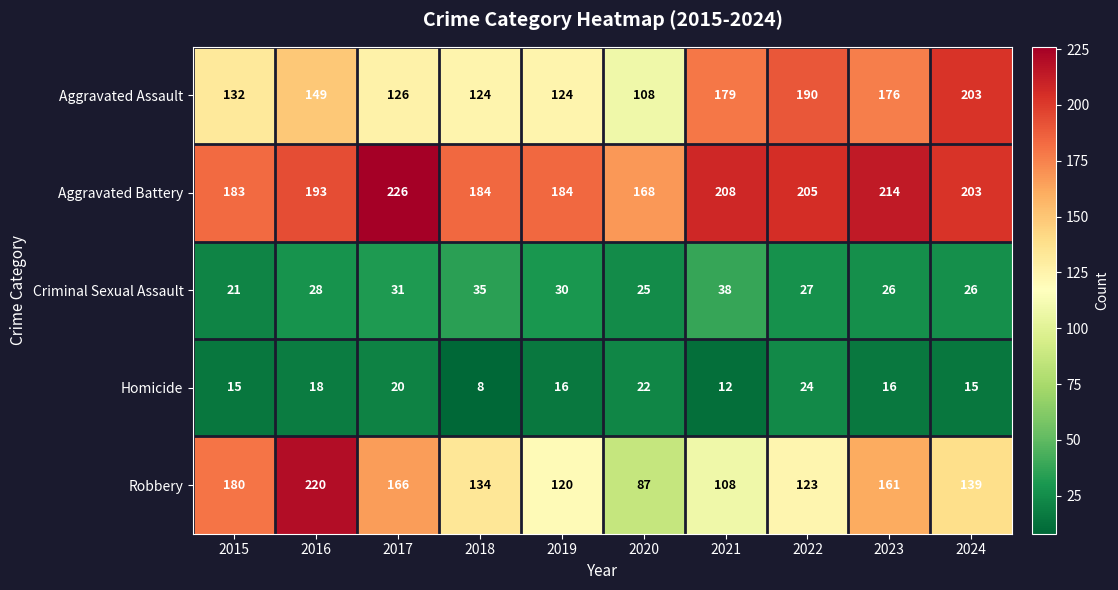

At which label does Aggravated Battery first exceed 203?

2017